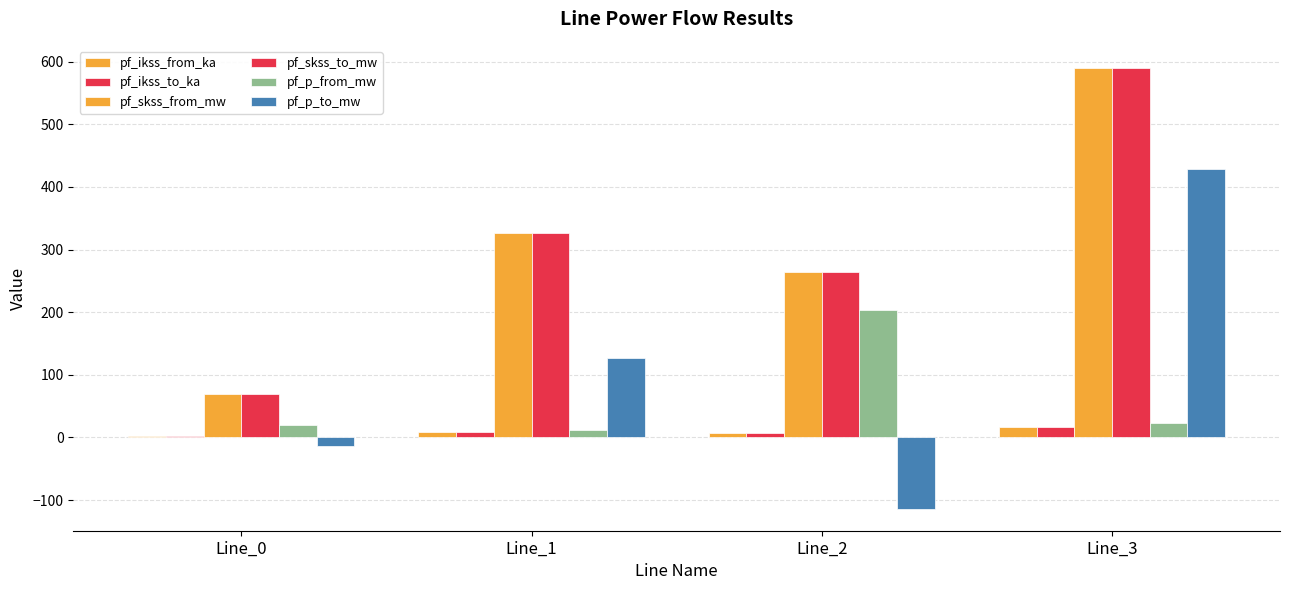

Are the bars horizontal?

No